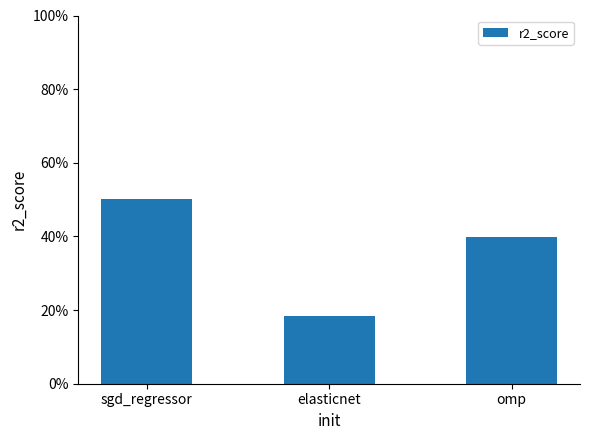

Is it true that the value at sgd_regressor is 0.7?

False